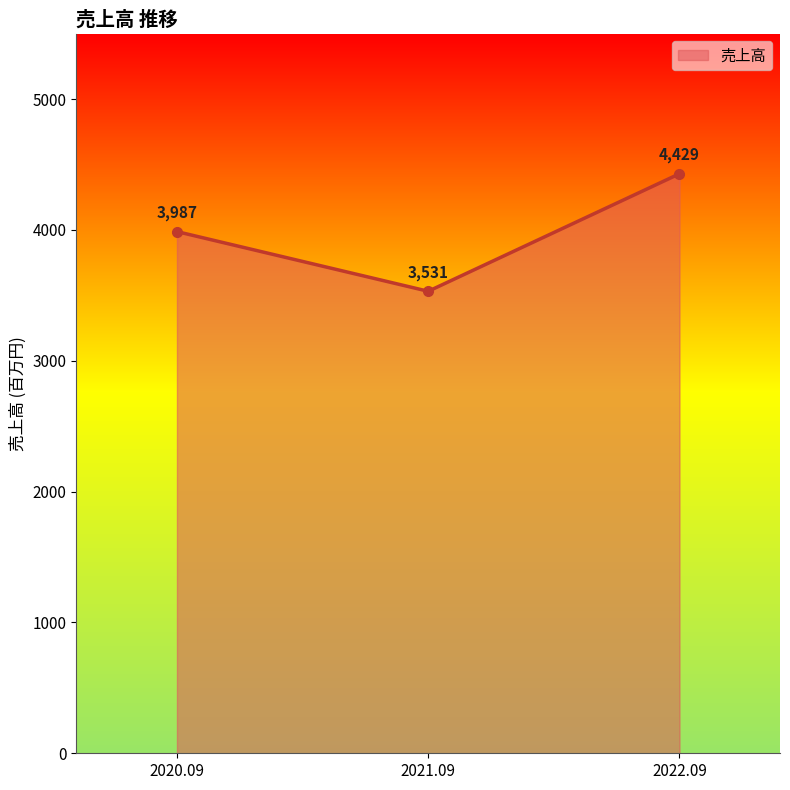

What is the maximum value shown in the chart?

4429